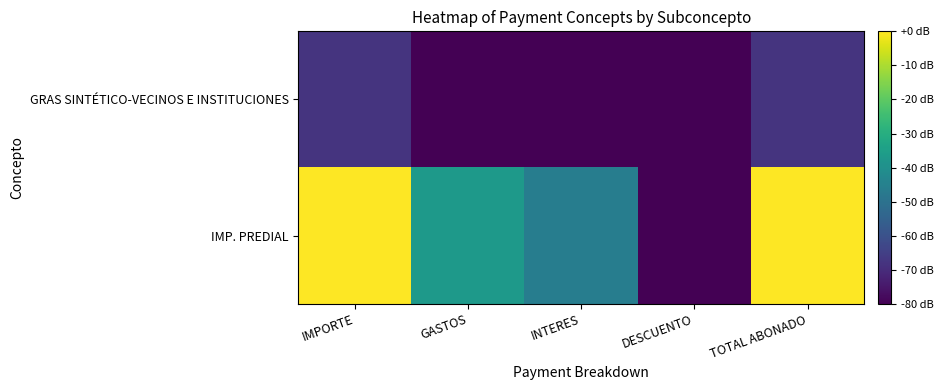

Rank the series at INTERES from highest to lowest value.

IMP. PREDIAL, GRAS SINTÉTICO-VECINOS E INSTITUCIONES